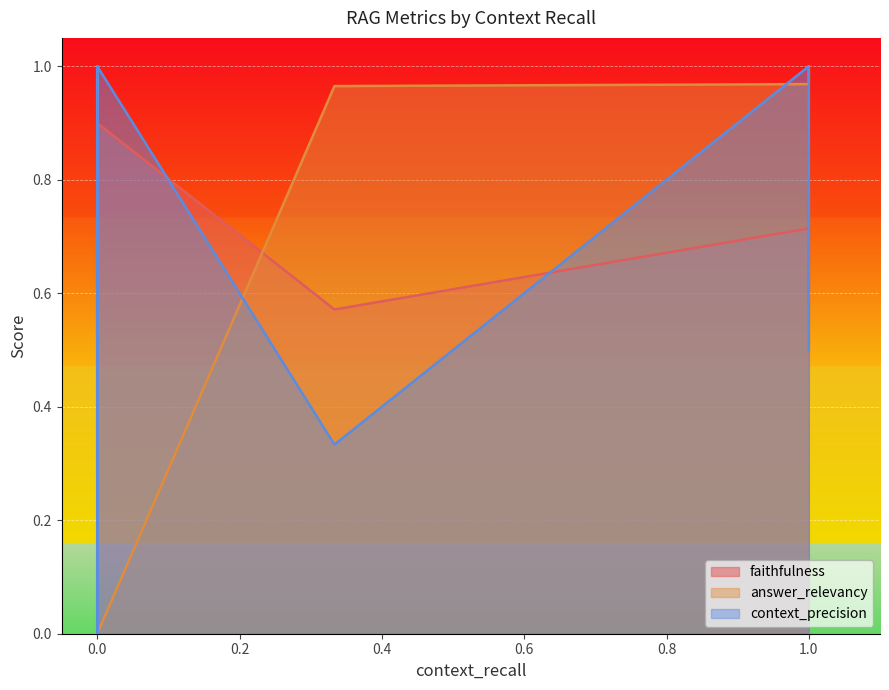

Is the value of faithfulness at 1 greater than the value of context_precision at 0?

No